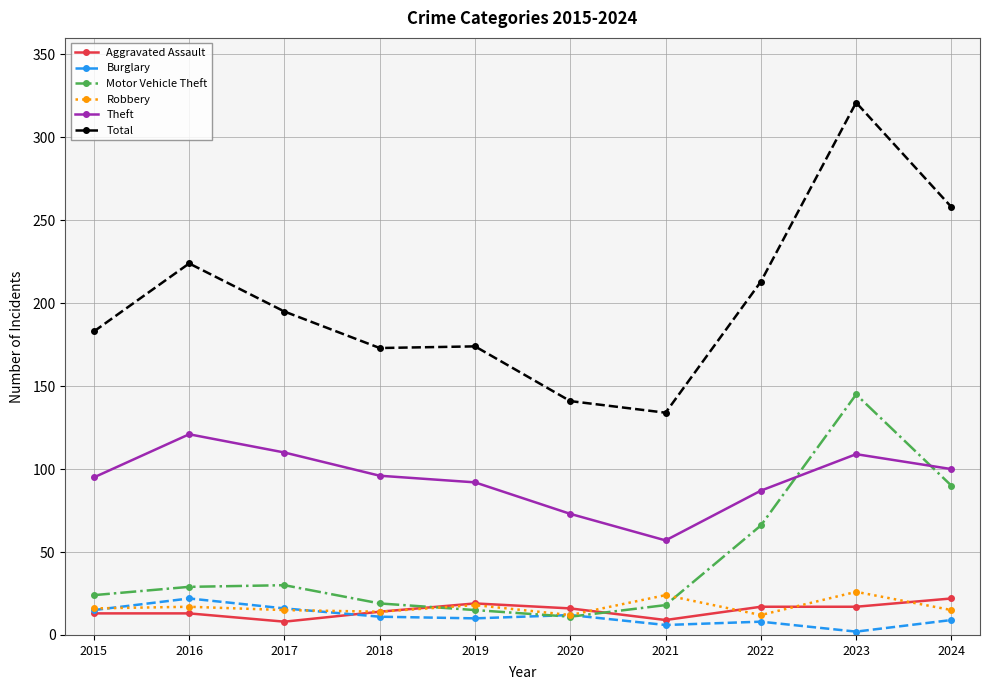

Count the number of data series in this chart.

6